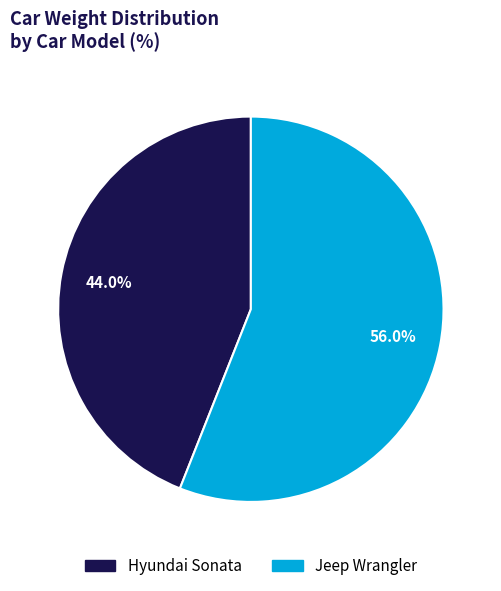

What is the total percentage of Jeep Wrangler and Hyundai Sonata?

100.0%